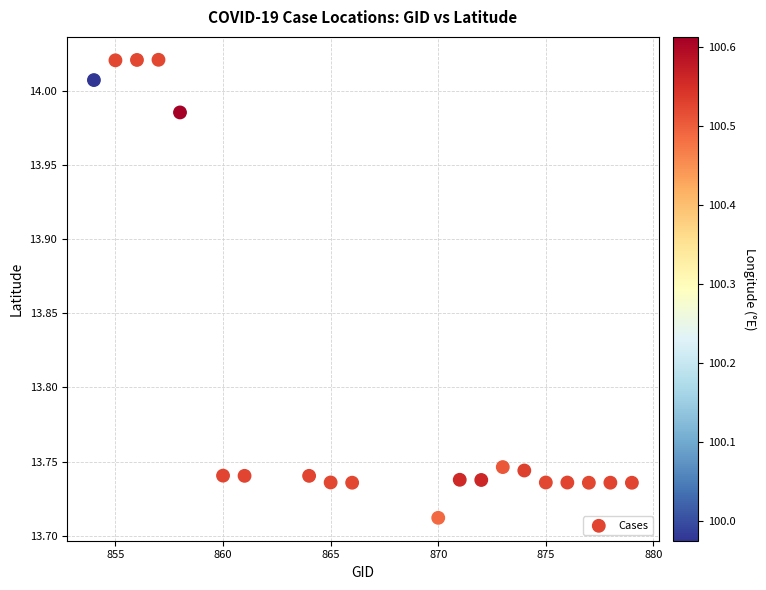

What is the range of X values (max minus min)?

25.0